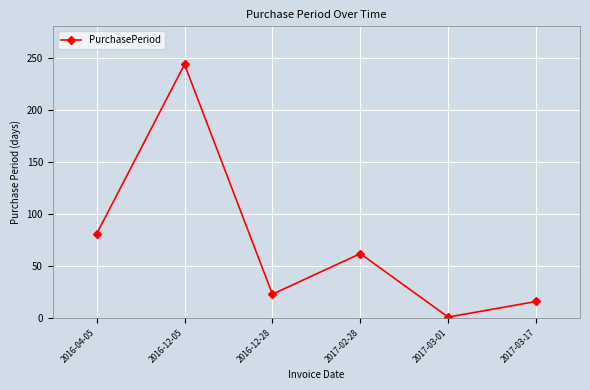

Rank the categories by value from highest to lowest.

2016-12-05, 2016-04-05, 2017-02-28, 2016-12-28, 2017-03-17, 2017-03-01